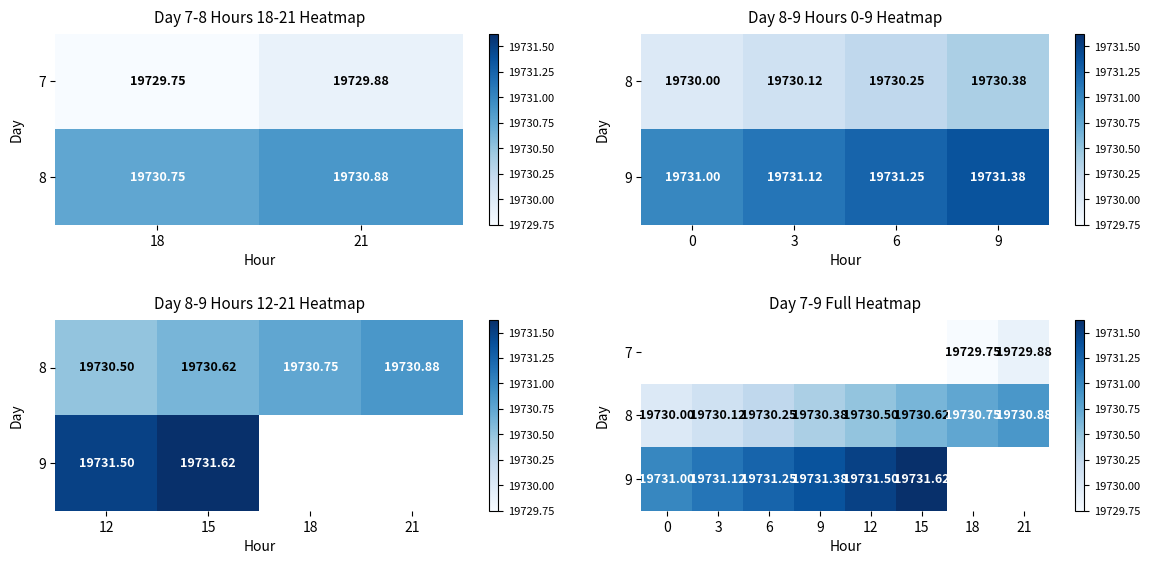

Which series has the largest total across all categories?

8